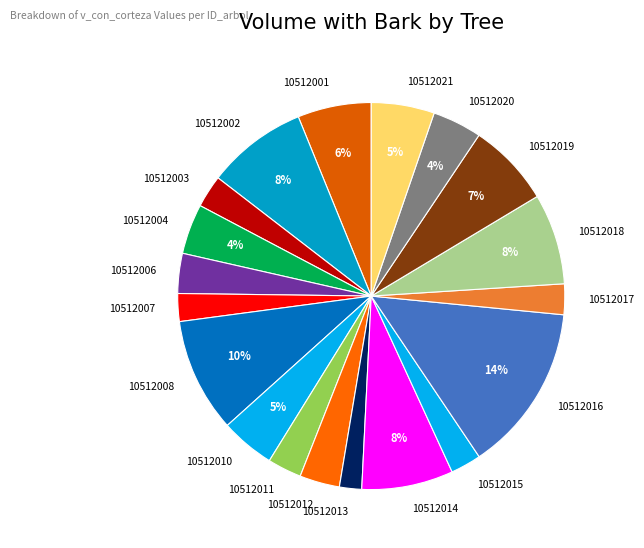

What is the largest slice in the pie chart?

10512016